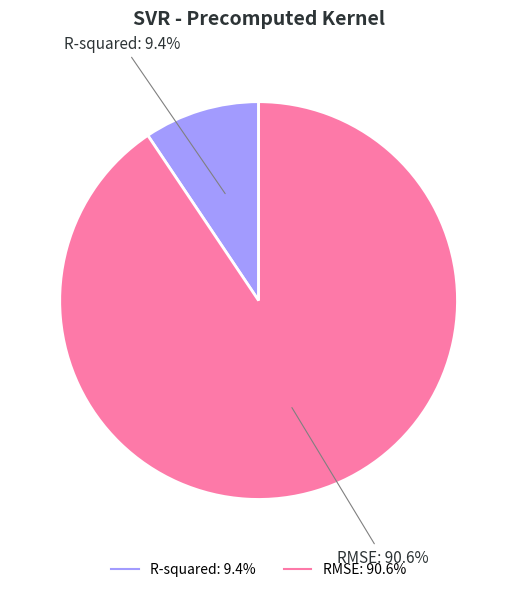

The R-squared slice represents 9% of the pie. True or false?

True